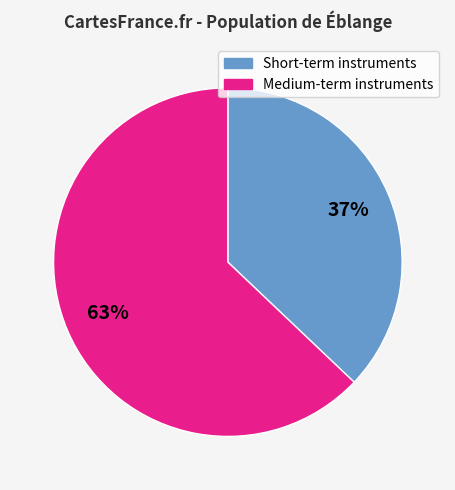

Count the number of slices in the pie.

2